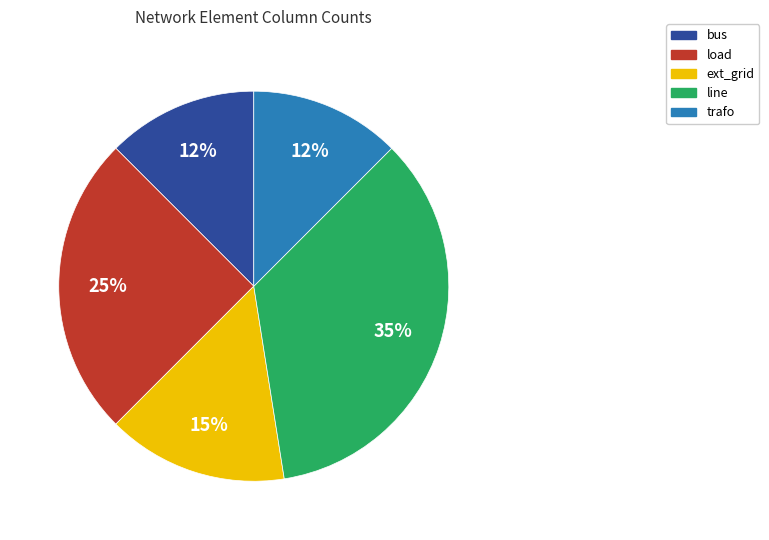

Combined, do trafo and bus account for over 50%?

No